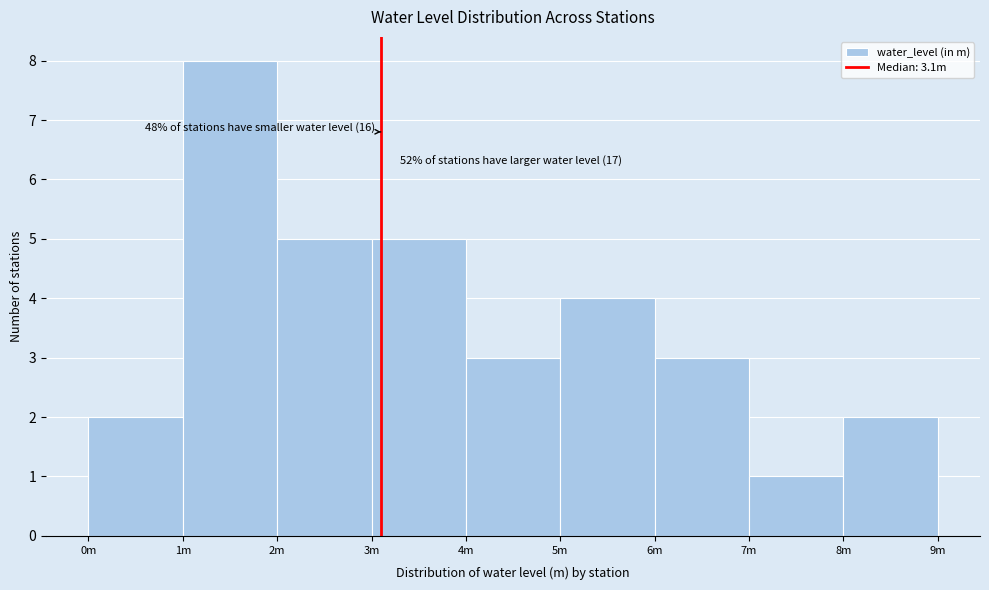

Reading right to left, list all the values displayed in this chart.

2	1	3	4	3	5	5	8	2